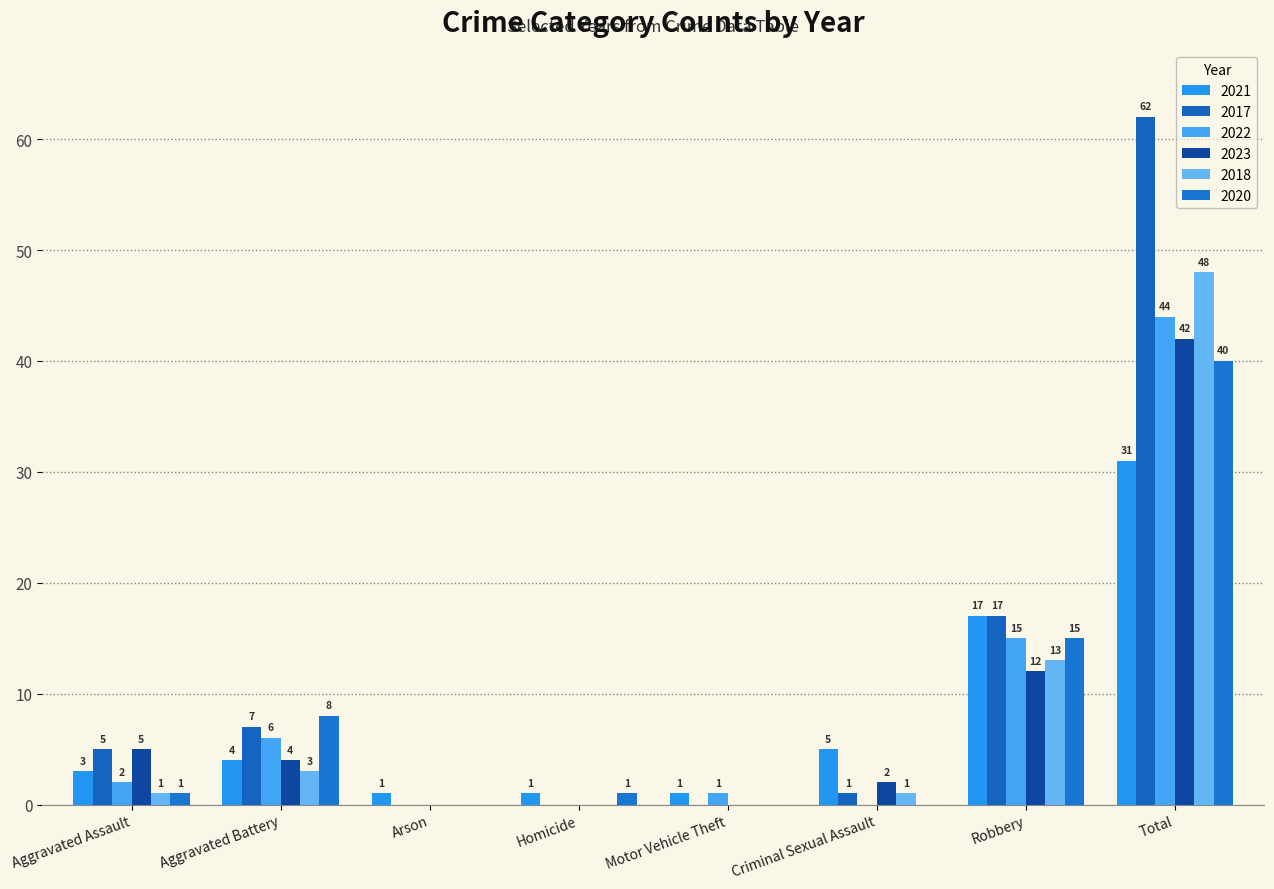

What is the value of the 2023 bar at the 1st from the left?

5